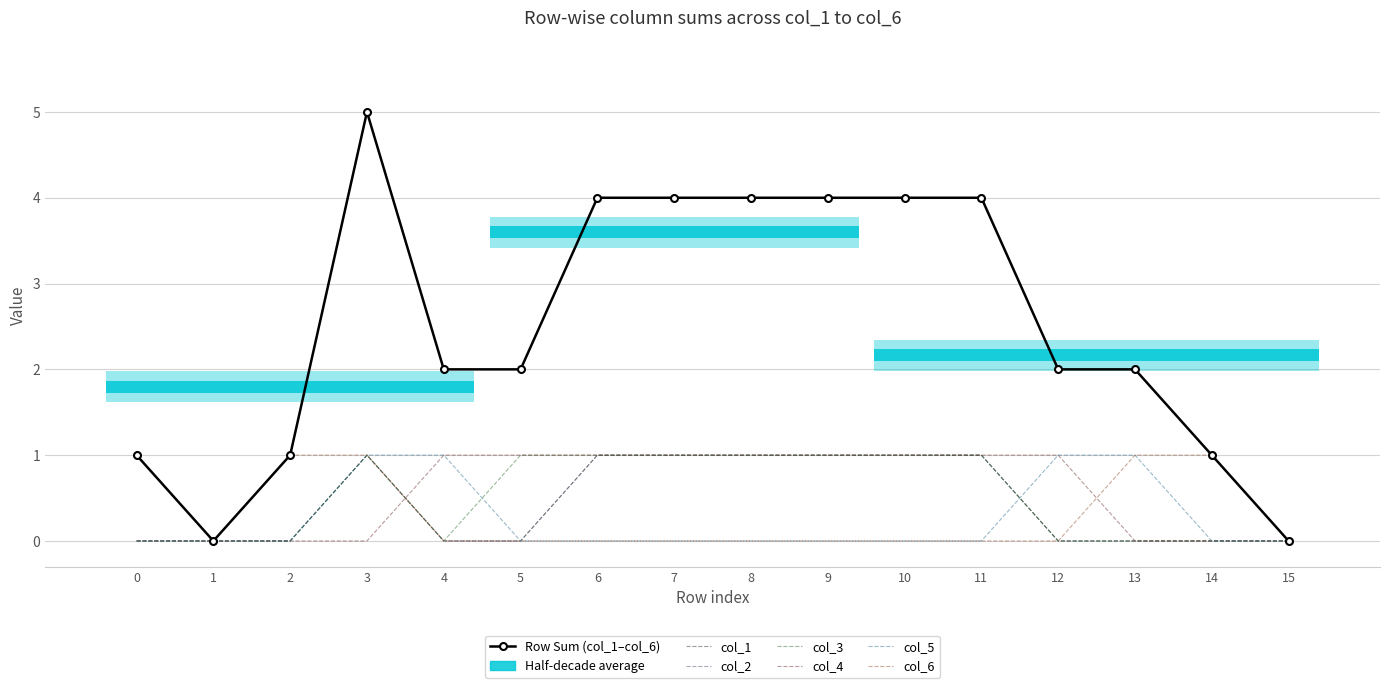

Between 5 and 10, which series saw the biggest shift?

col_1